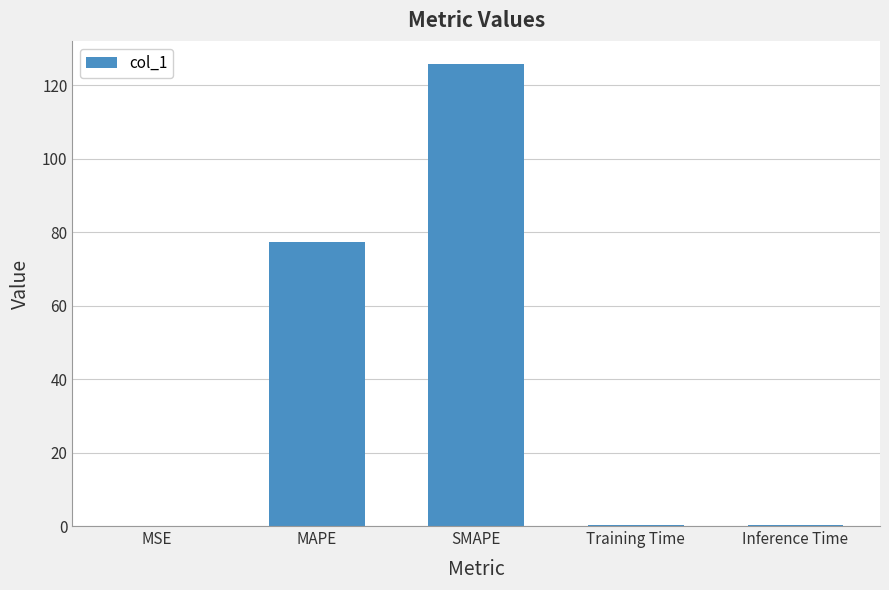

Is it true that the value at SMAPE is 59.2?

False